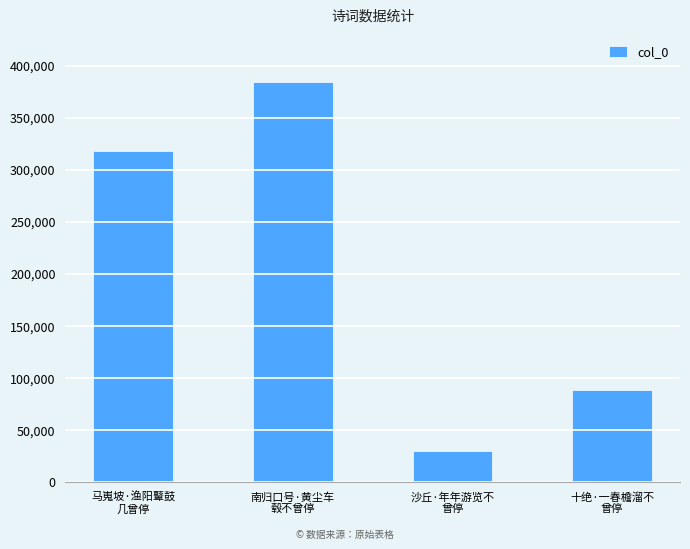

What is the sum of all values?

819578